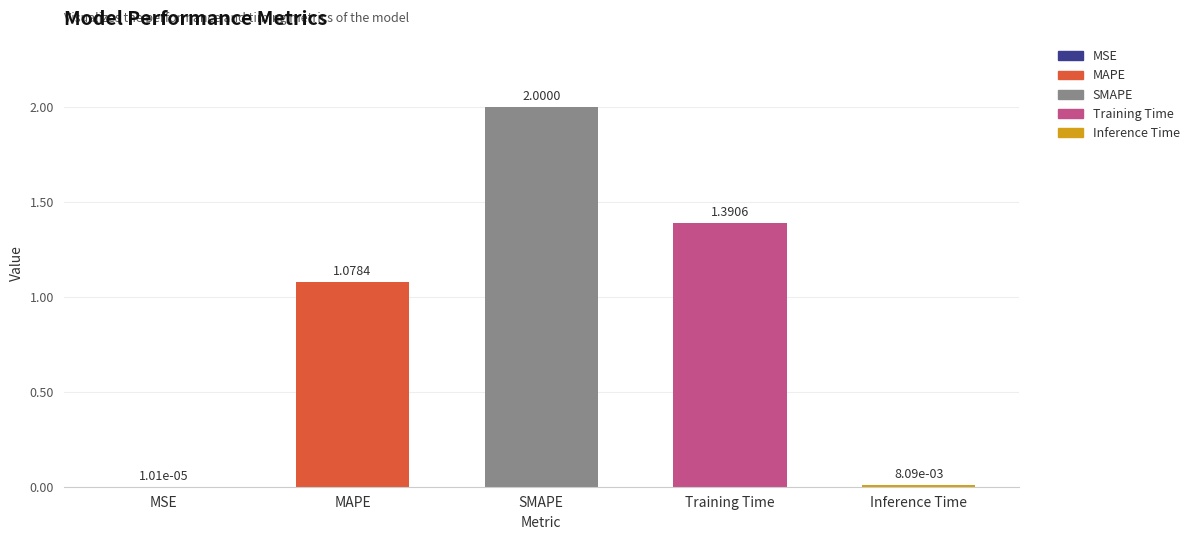

What is the change in value from MAPE to SMAPE?

+0.9